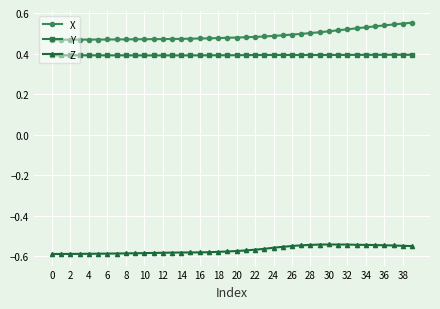

What is the value of the Y point at the 29th from the left?

0.4